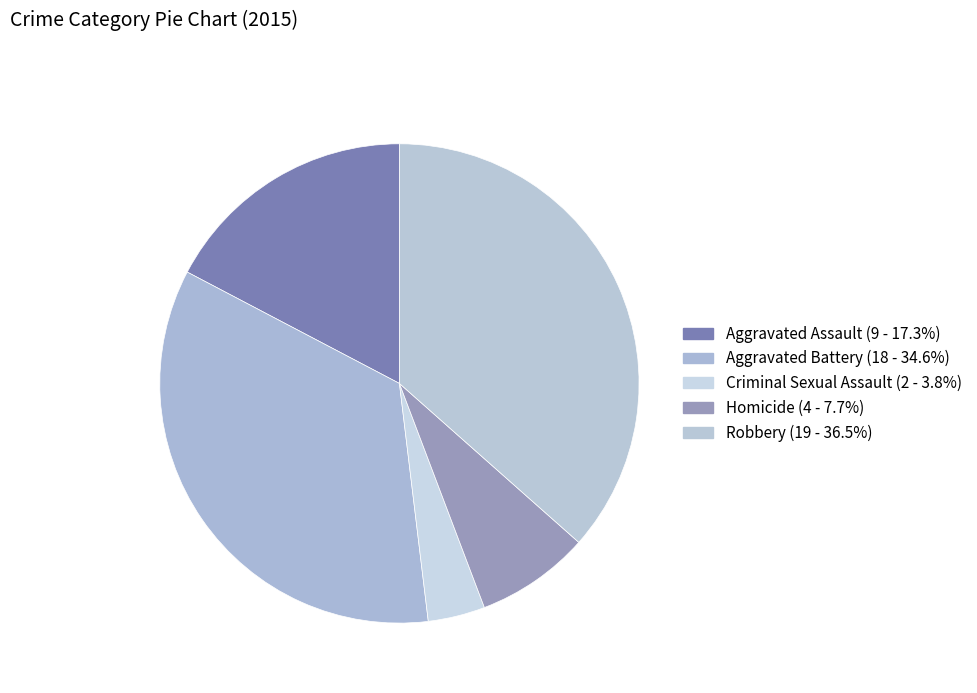

What is the largest slice in the pie chart?

Robbery